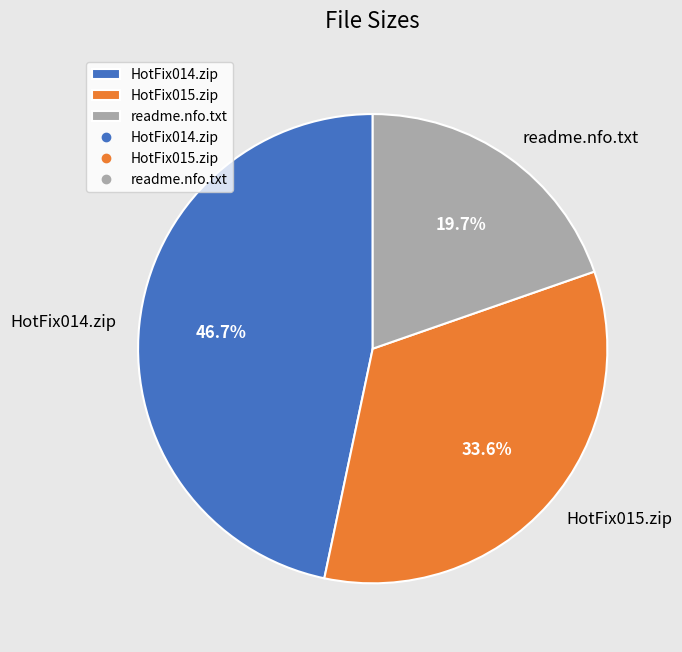

What portion of the pie excludes readme.nfo.txt?

80.3%